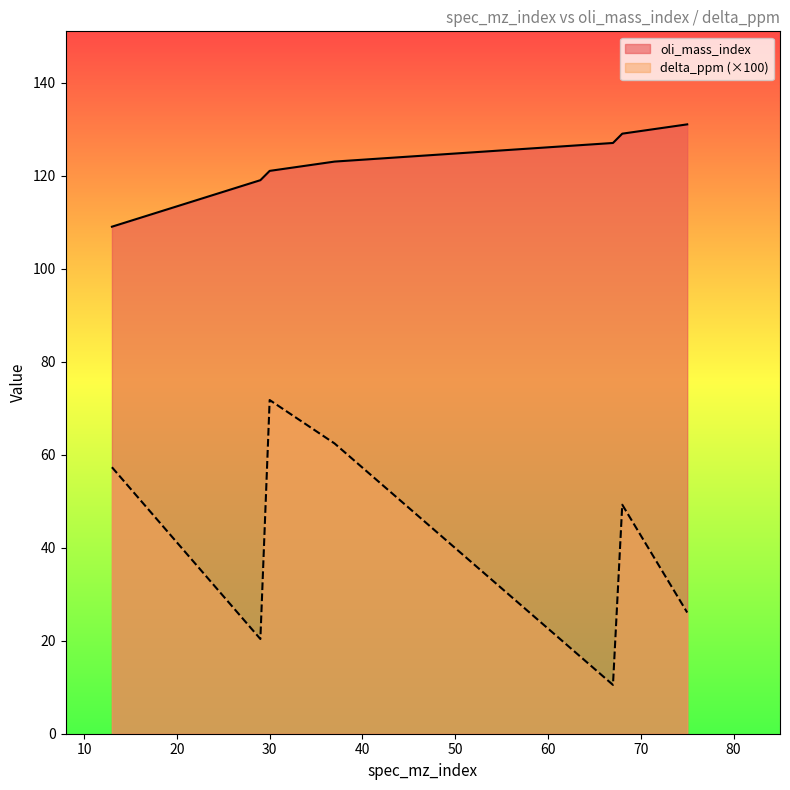

True or false: delta_ppm and oli_mass_index intersect in this chart.

False